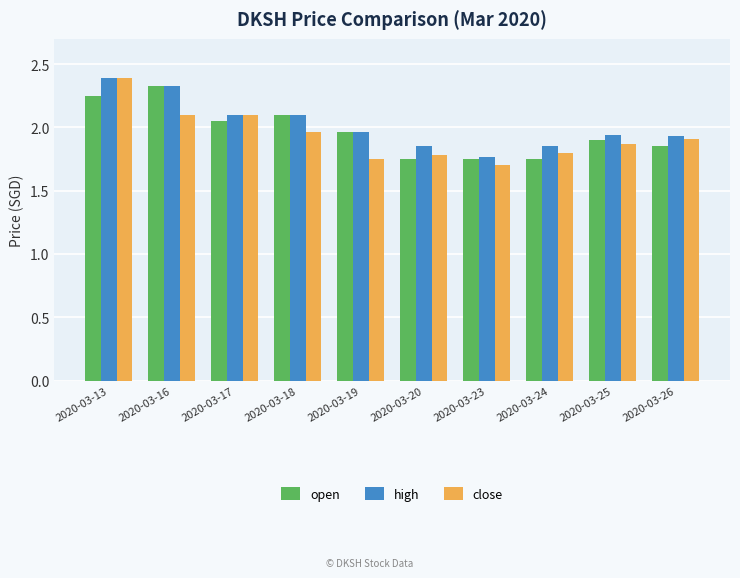

What is the lowest value of the close series?

1.7